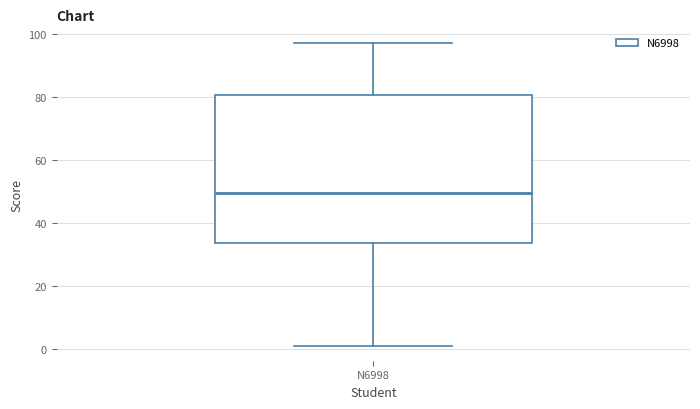

Where does the lower whisker of the box for N6998 end on the y-axis? The values are not printed on the chart, so give them approximately, as read against the axis.

2